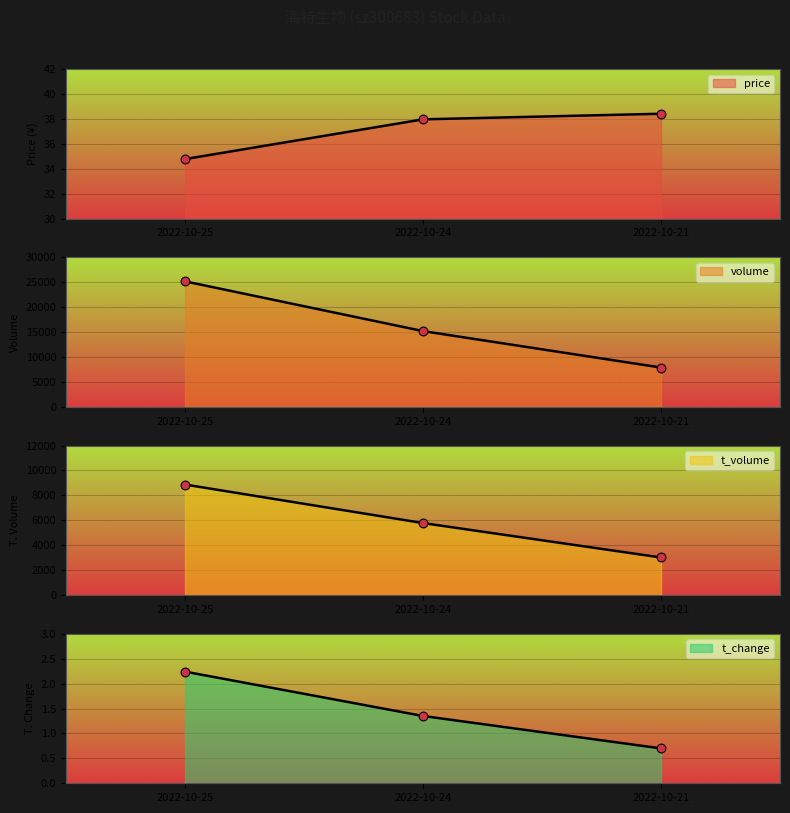

What are all the series names shown in the legend?

price, volume, t_volume, t_change